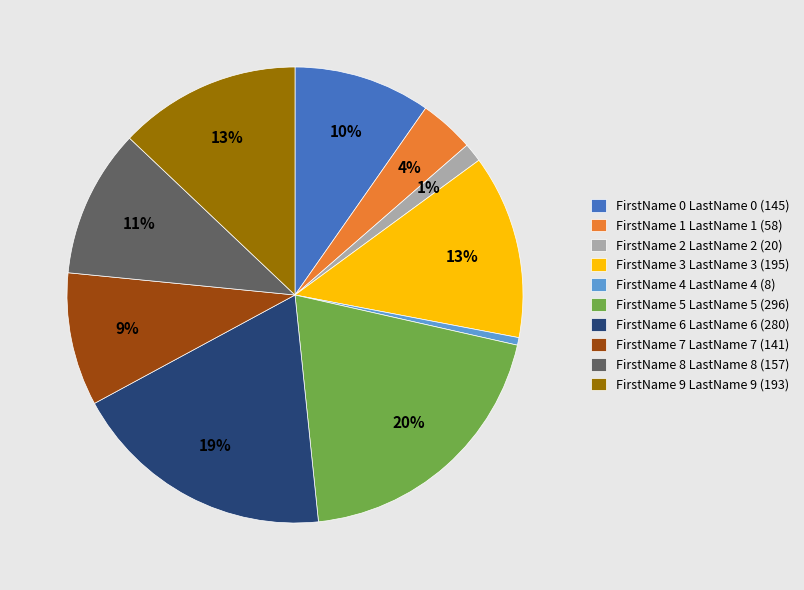

Do FirstName 1 LastName 1 (58) and FirstName 3 LastName 3 (195) together represent more than half of the pie?

No